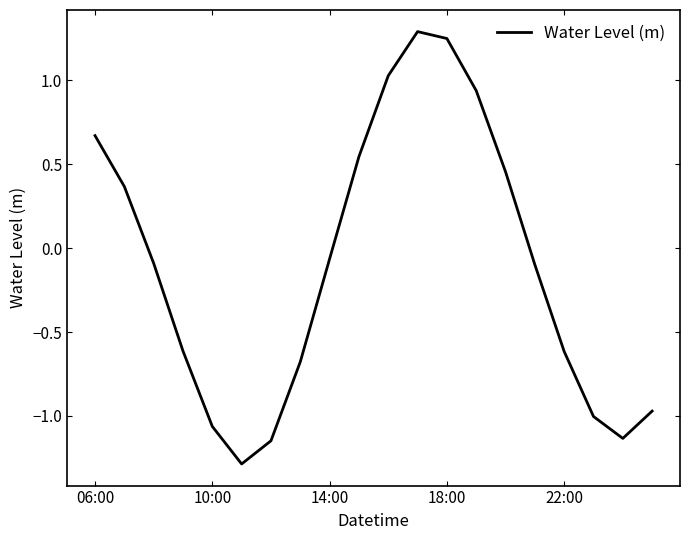

What is the difference between the maximum and minimum values?

2.6